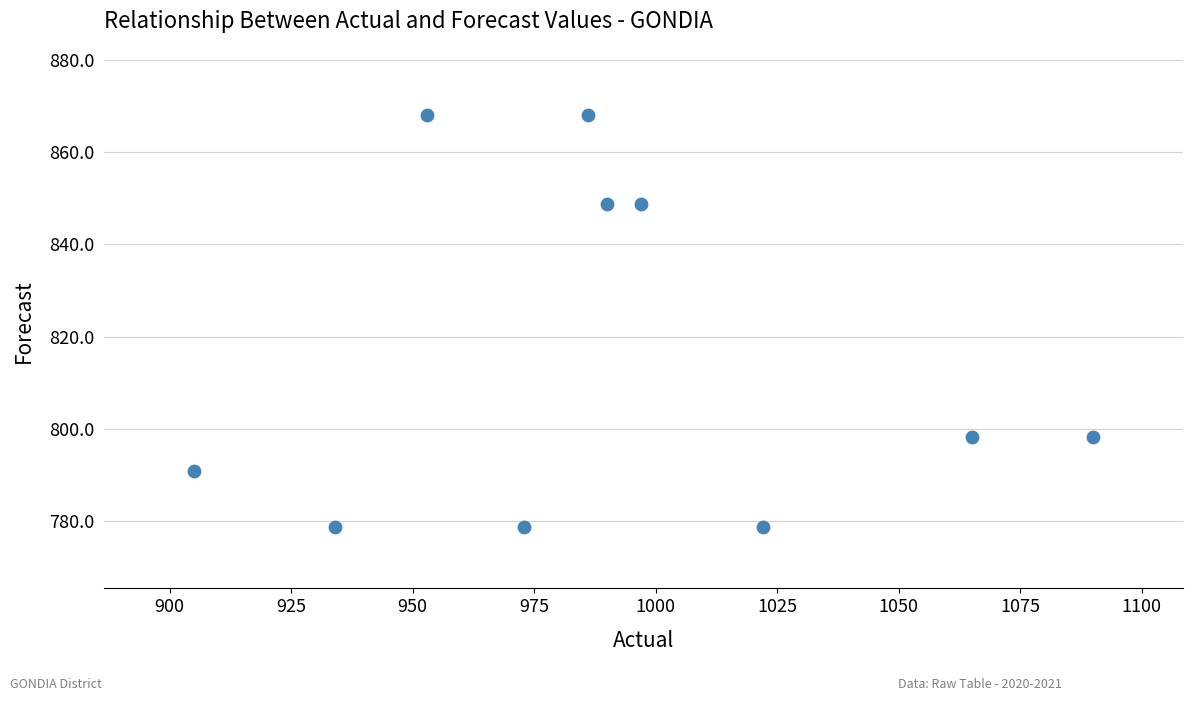

What is the range of X values (max minus min)?

185.0